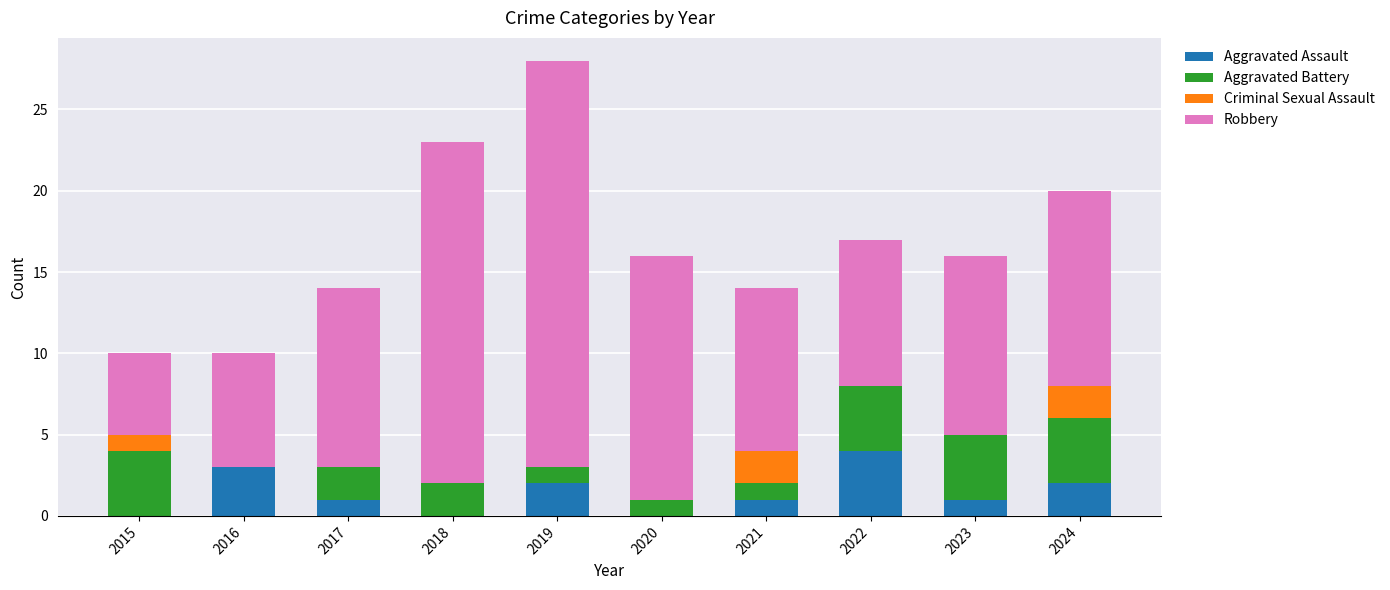

What is the maximum value for Aggravated Assault?

4